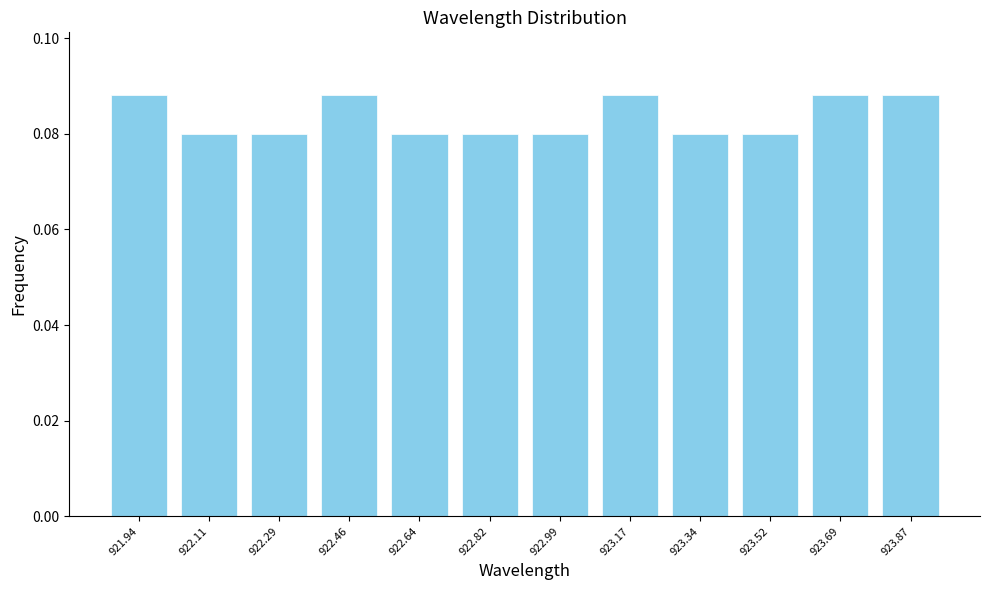

Which has a higher value, 923.17 or 922.82?

923.17